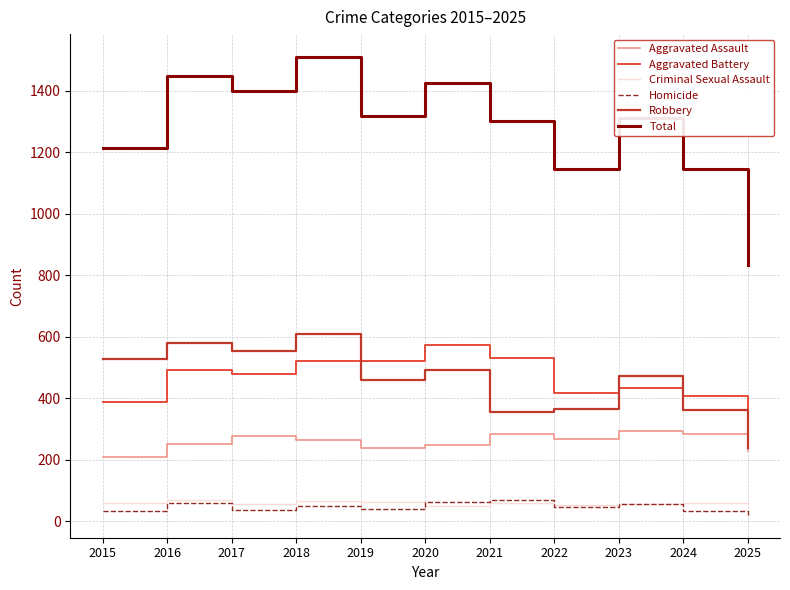

True or false: Total has more than 0 points higher than both neighbors.

True